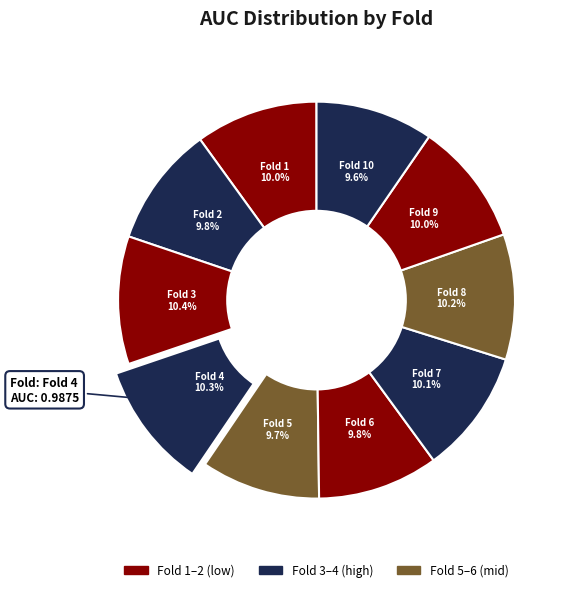

Is there any slice that represents more than half of the pie?

No